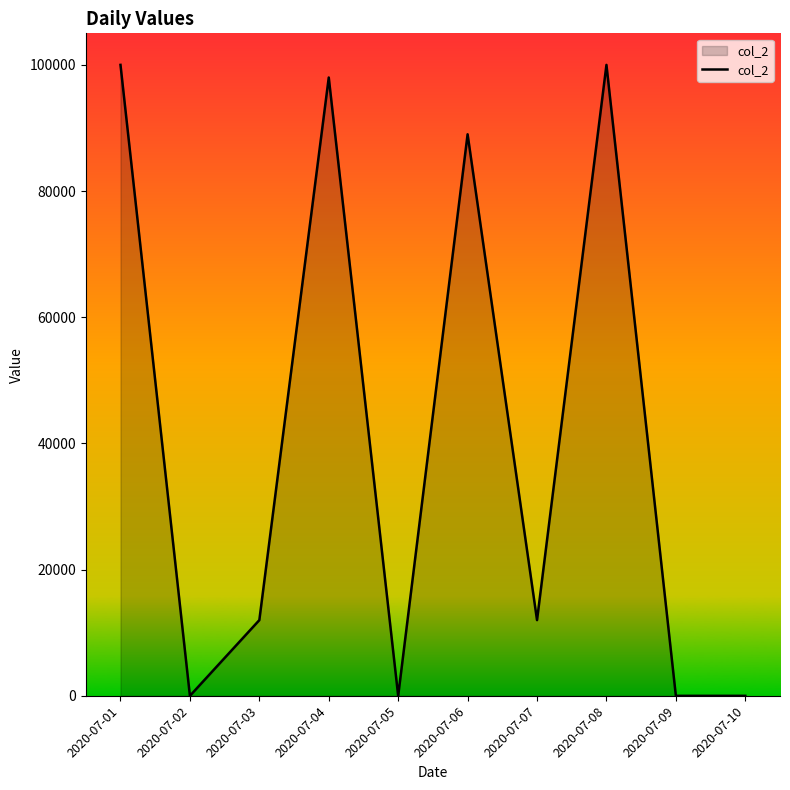

Reading right to left, transcribe all the data shown in this chart.

0	0	100000	12000	89000	0	98000	12000	0	100000